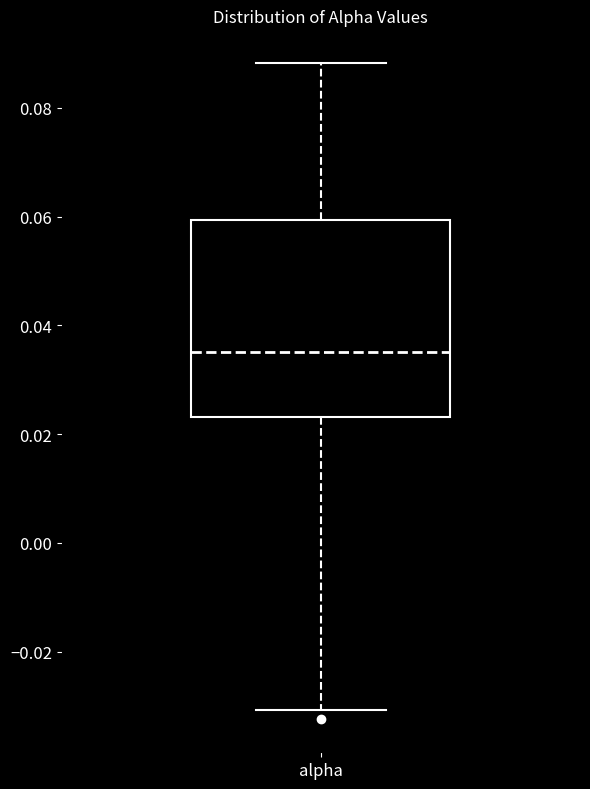

Where is the lower edge of the box for alpha on the y-axis? The values are not printed on the chart, so give them approximately, as read against the axis.

0.024